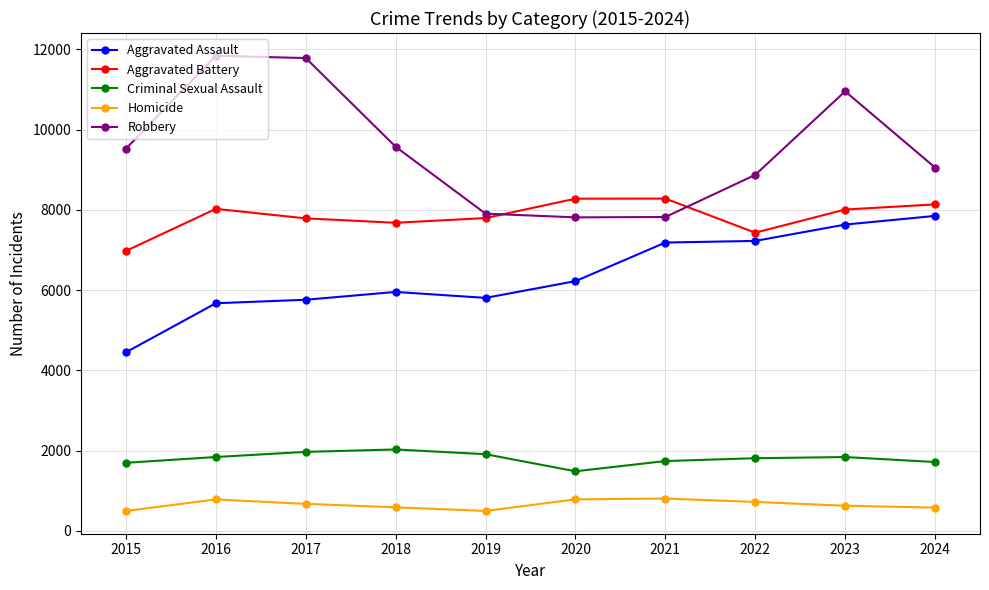

The value of Criminal Sexual Assault at 2024 is 1198. True or false?

False